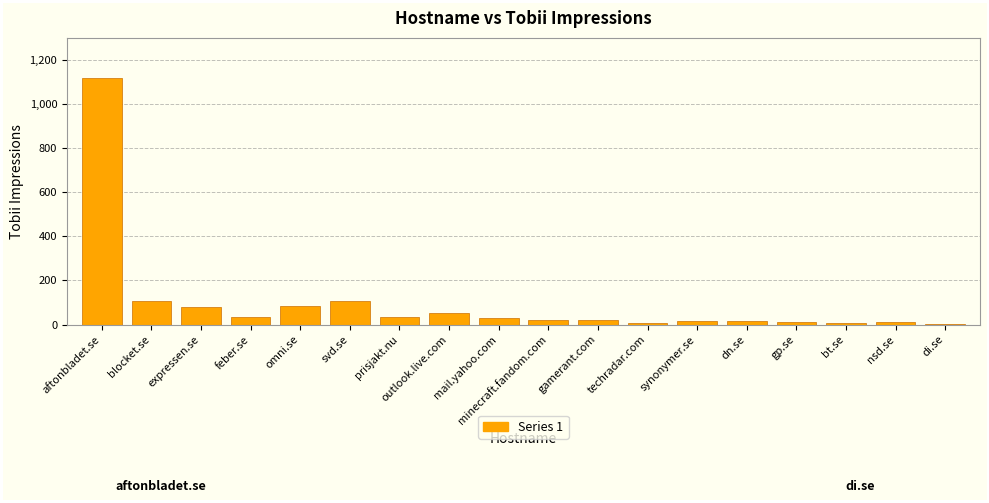

Are the bars horizontal?

No